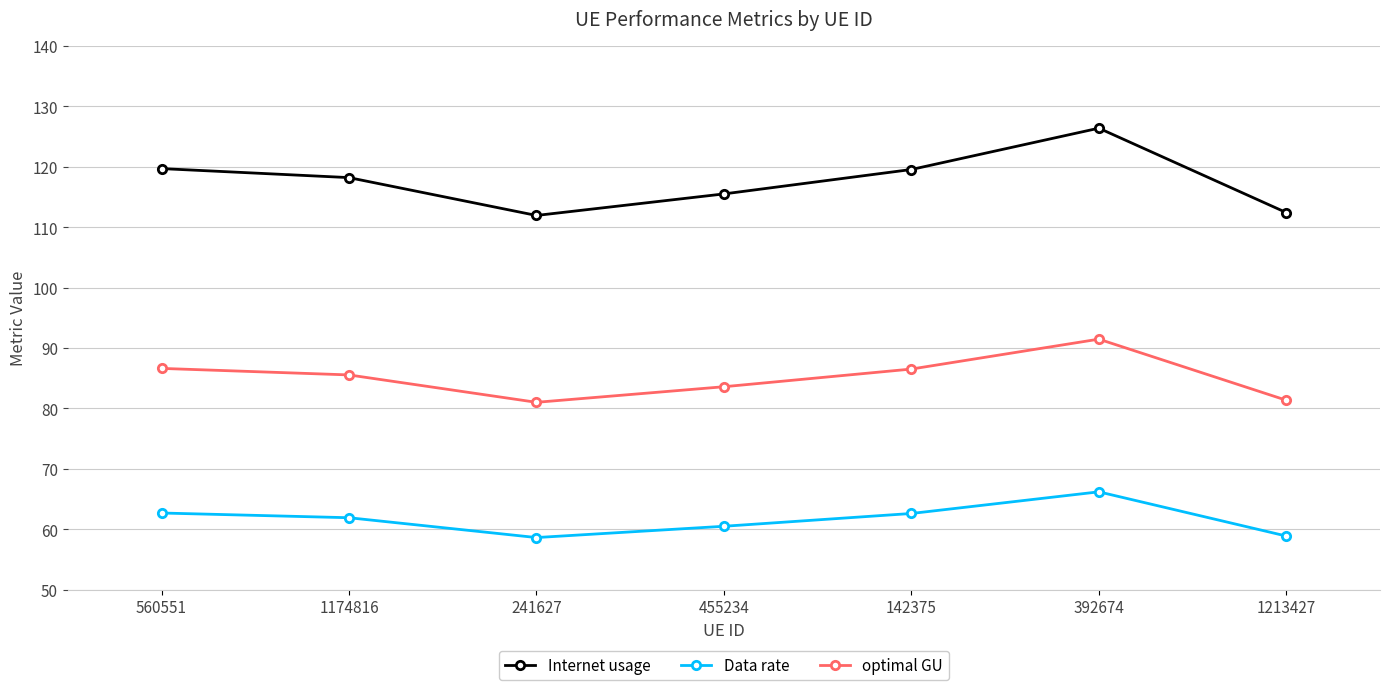

Read the Internet usage value at 1213427.

112.4